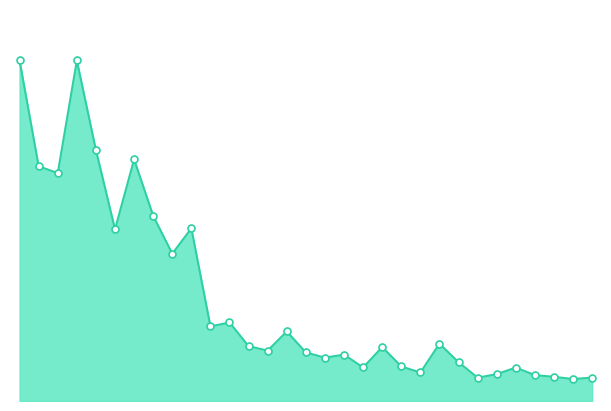

Does the chart display data point markers on the line(s)?

No